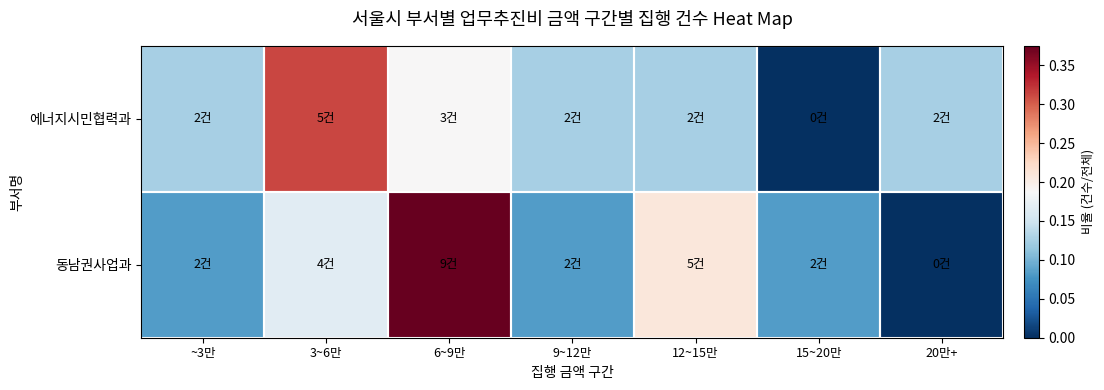

At which category is the sum across all series the highest?

6~9만